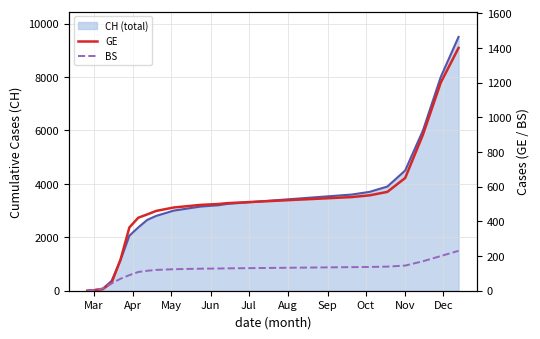

Which series changed the most between May and 25?

CH line